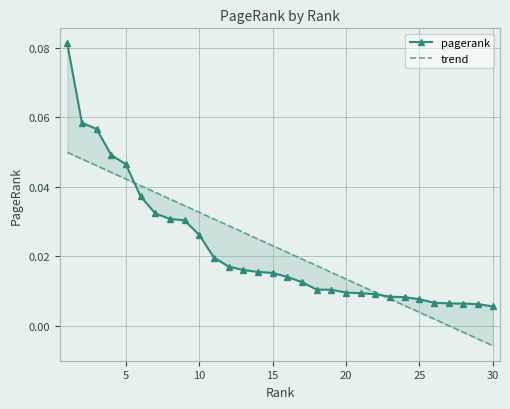

True or false: pagerank has a value of 0.1 at 5.

False